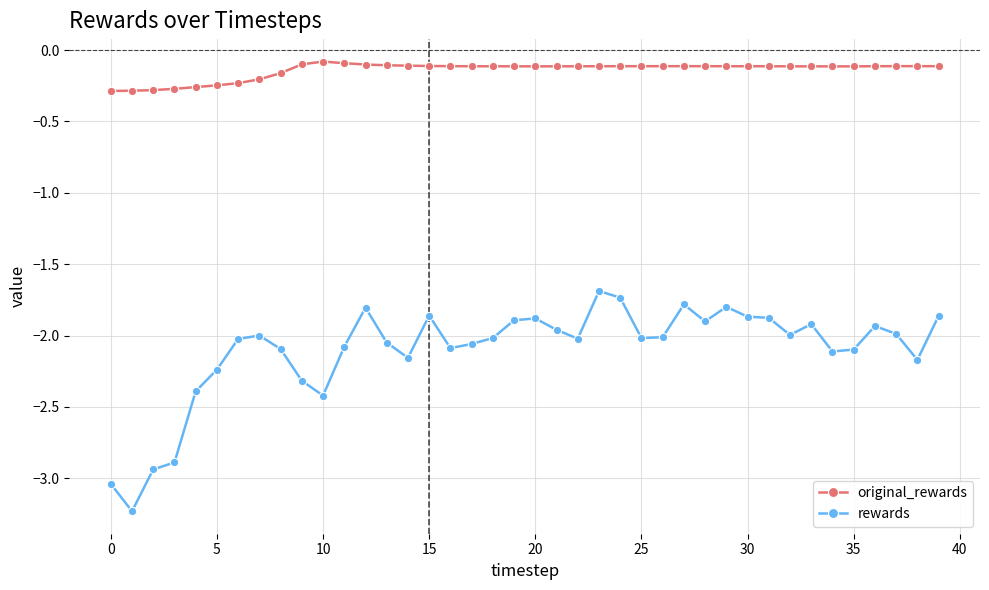

List the series in order of their peak value, lowest first.

rewards, original_rewards